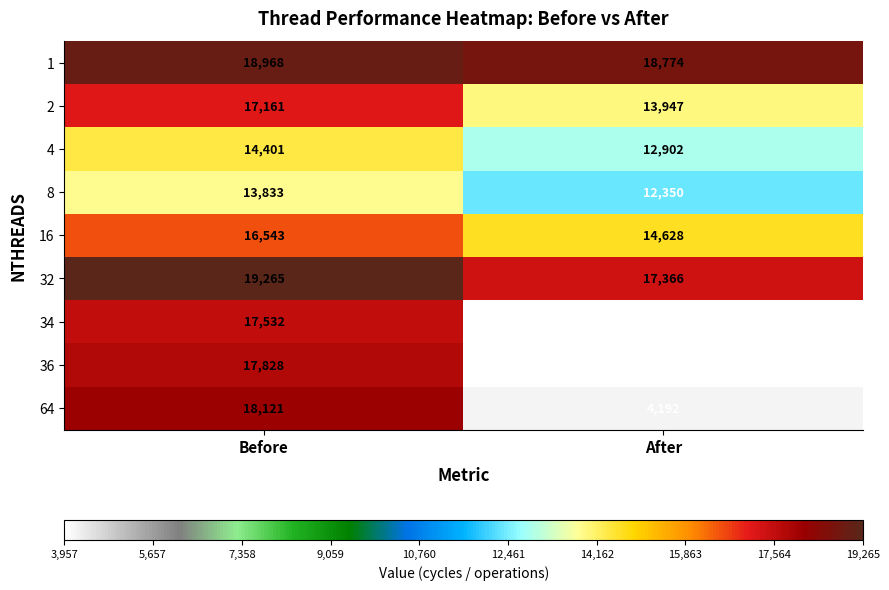

How many data points in 64 are less than 18121?

1